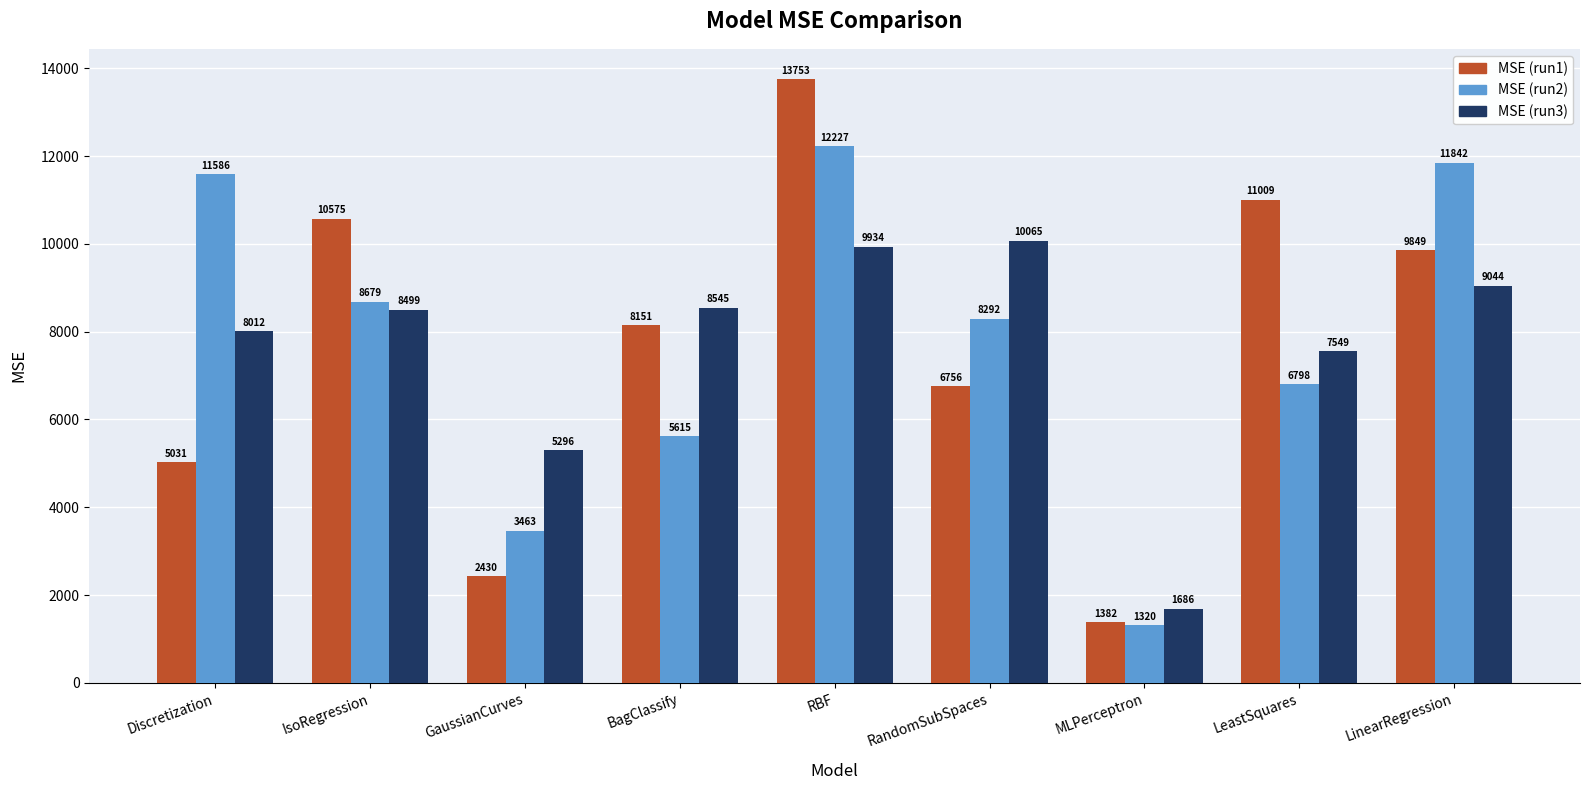

Which series has the widest spread of values?

MSE (run1)